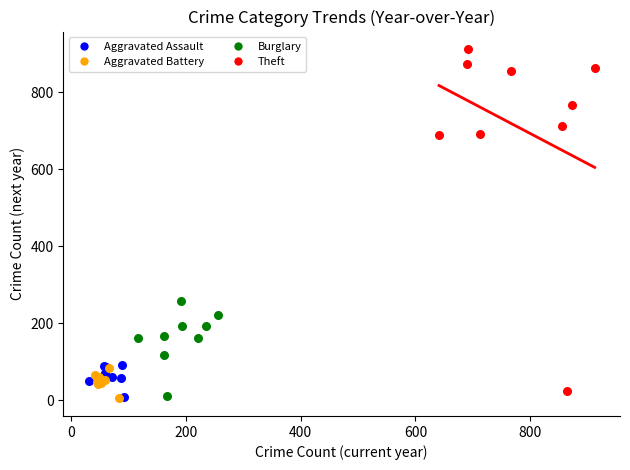

Which series has the widest spread of Y values?

Theft